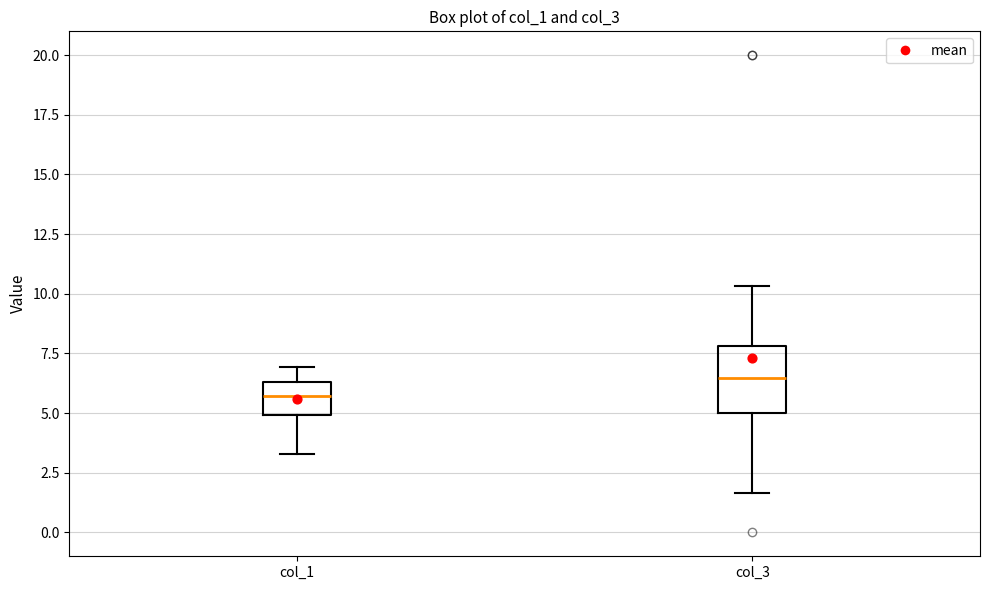

Which box is the tallest, from its lower edge to its upper edge?

col_3